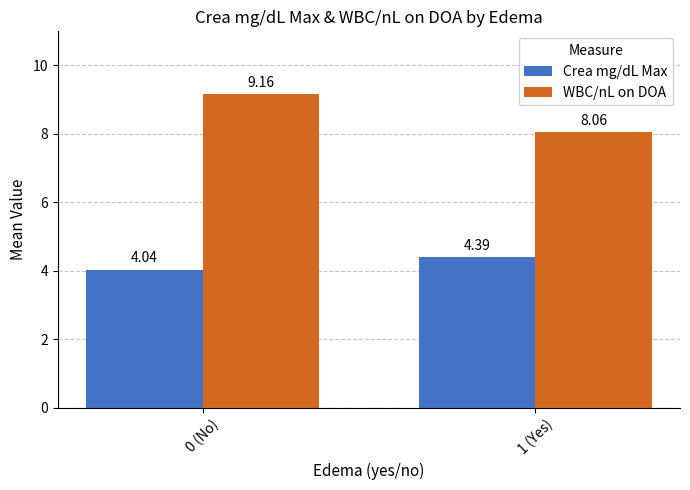

The WBC/nL on DOA series shows 3.1 at 0 (No). True or false?

False